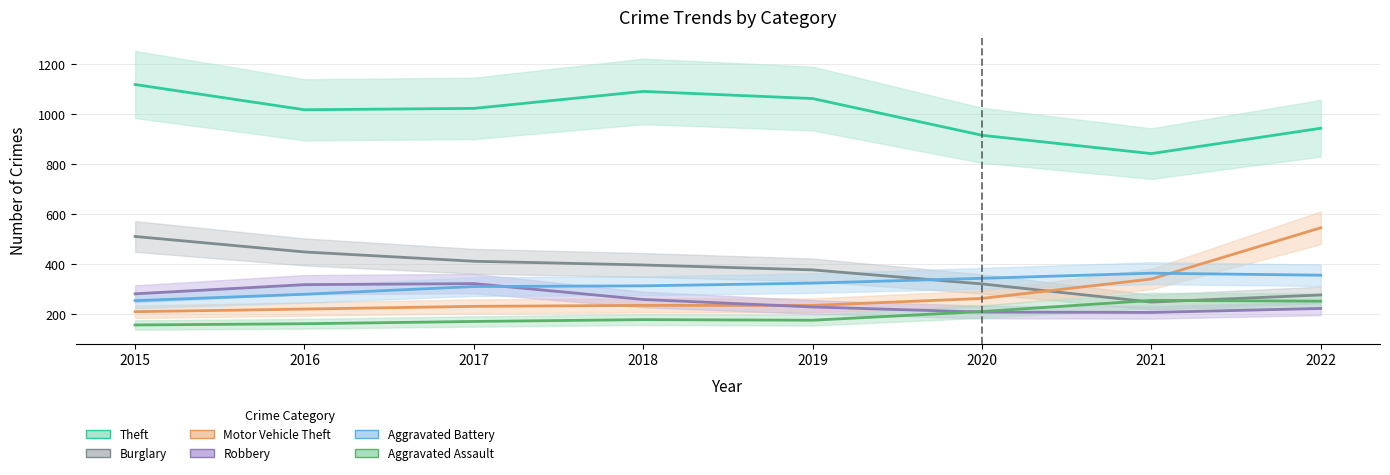

List the series in order of their peak value, lowest first.

Aggravated Assault, Robbery, Aggravated Battery, Burglary, Motor Vehicle Theft, Theft